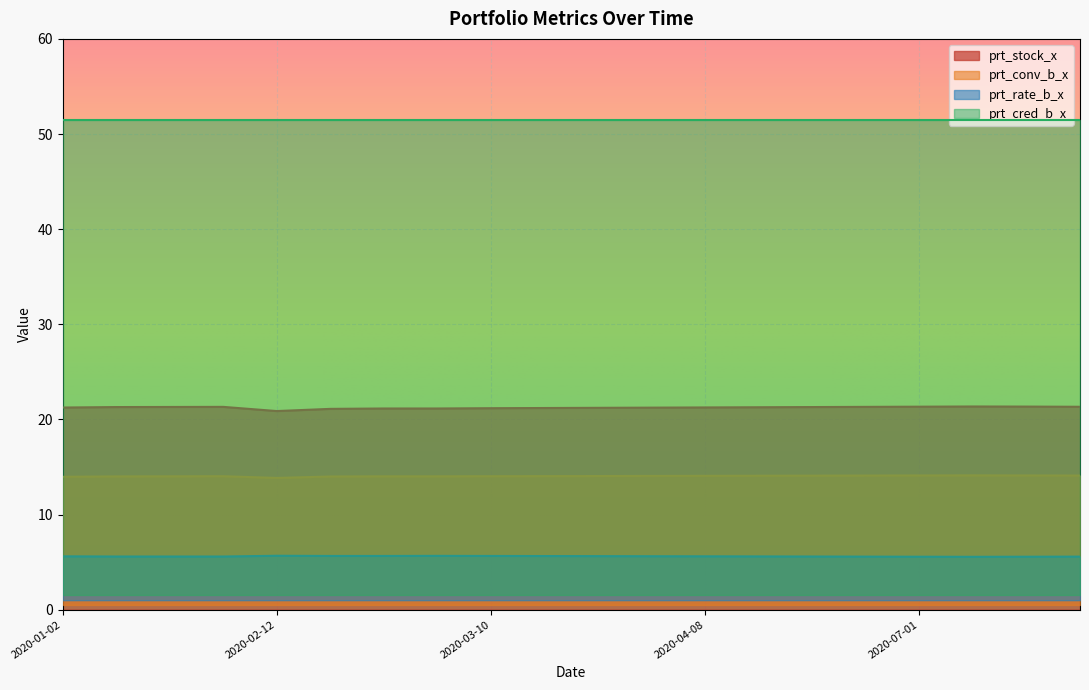

What is the sum of all prt_rate_b_x values?

112.2